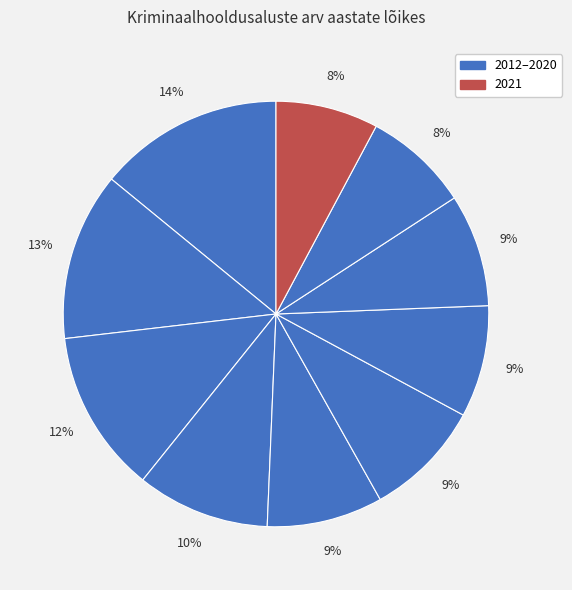

Count the number of slices in the pie.

10